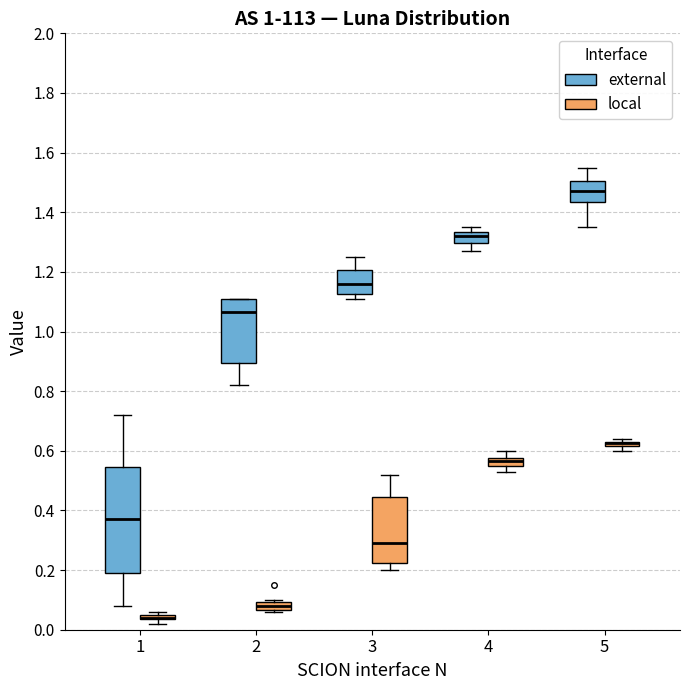

Where does the lower whisker of the box for 1 (external) end on the y-axis? The values are not printed on the chart, so give them approximately, as read against the axis.

0.08